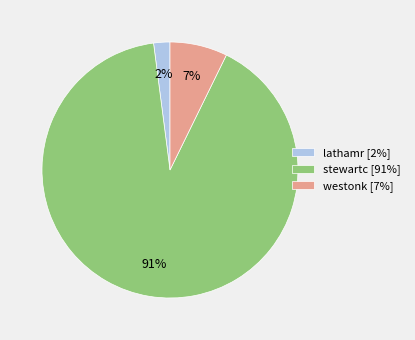

Is the sum of westonk and stewartc greater than half?

Yes